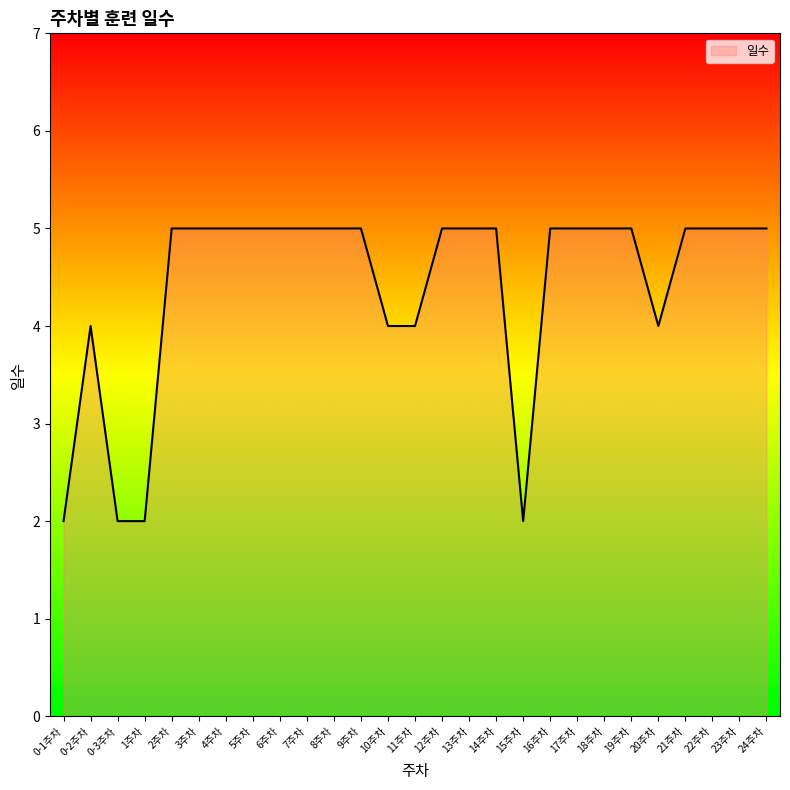

What is the change in value from 0-3주차 to 7주차?

+3